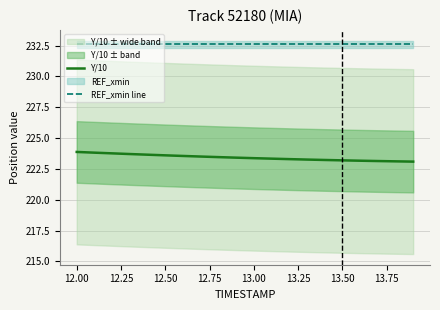

What is the sum of all REF_xmin line values?

4652.3